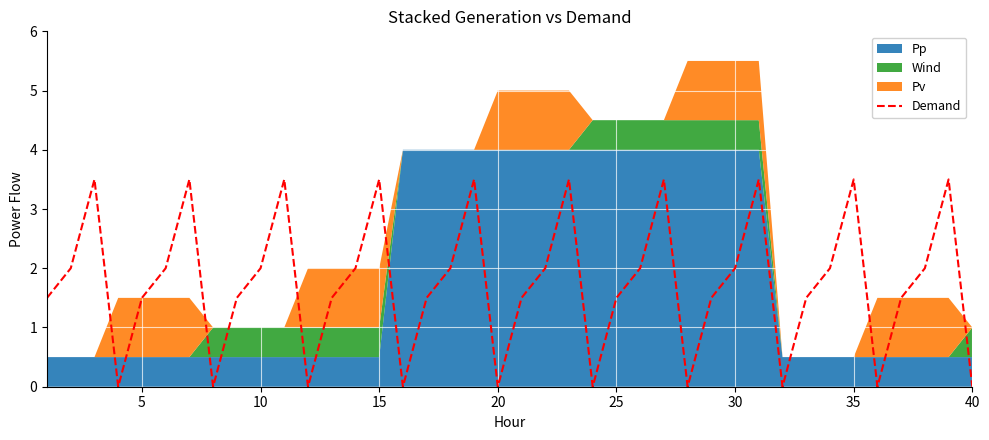

The Demand series shows 1.0 at 15. True or false?

False